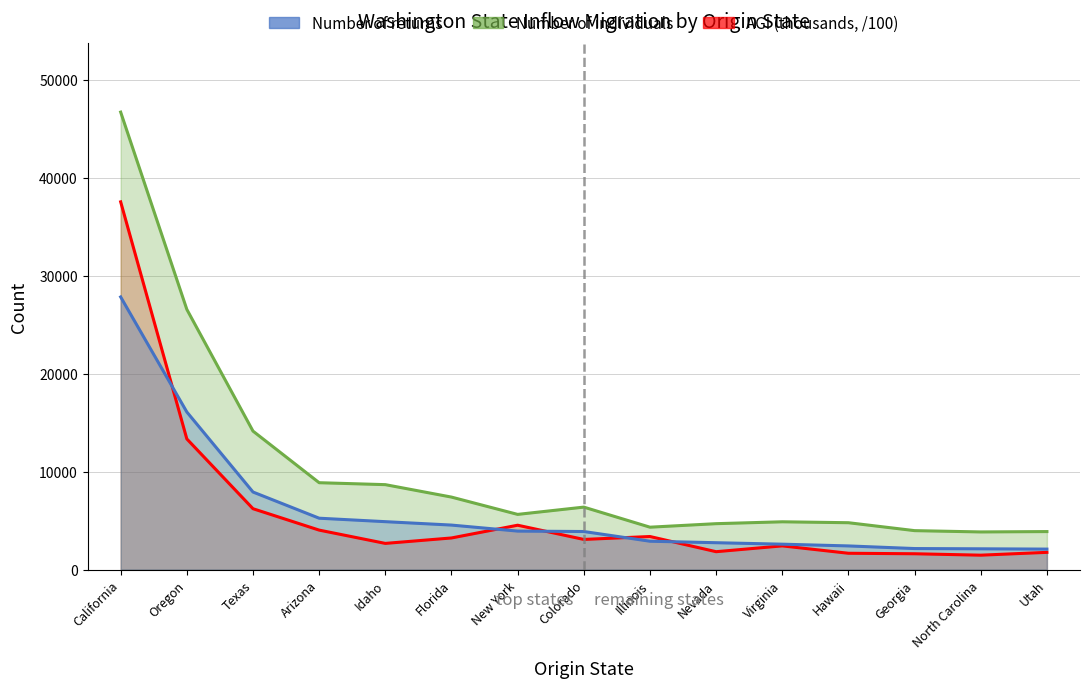

Does the chart display data point markers on the line(s)?

No